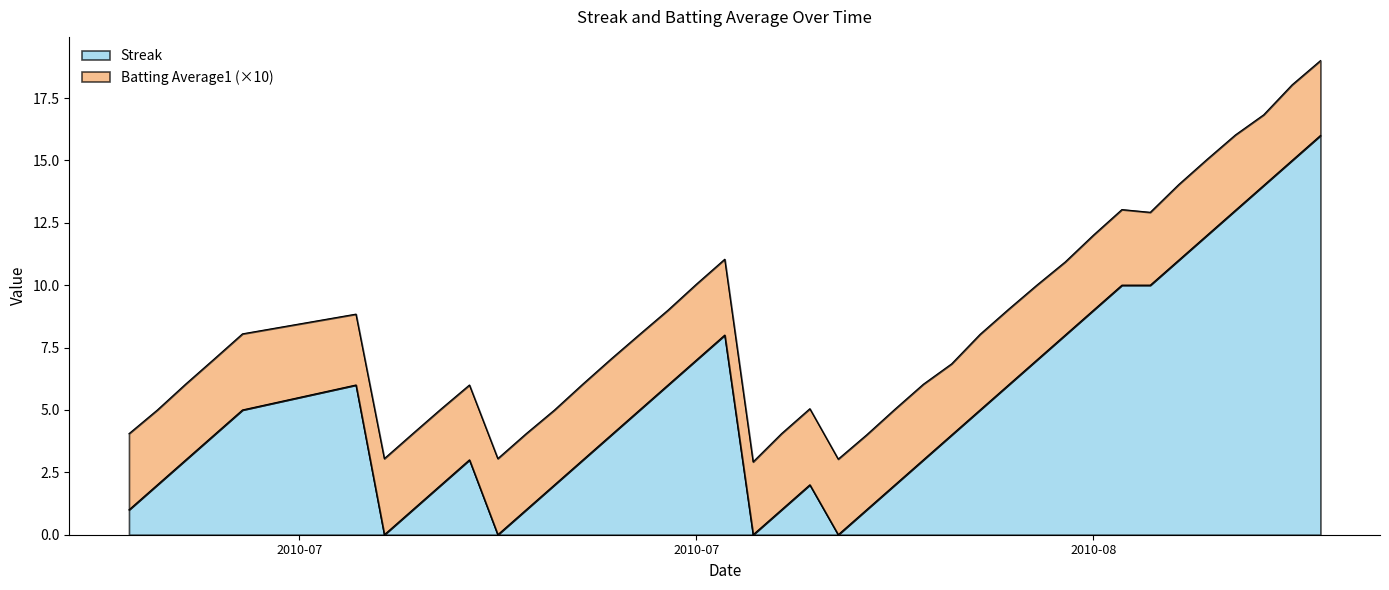

True or false: there are more than 1 points higher than both neighbors.

True